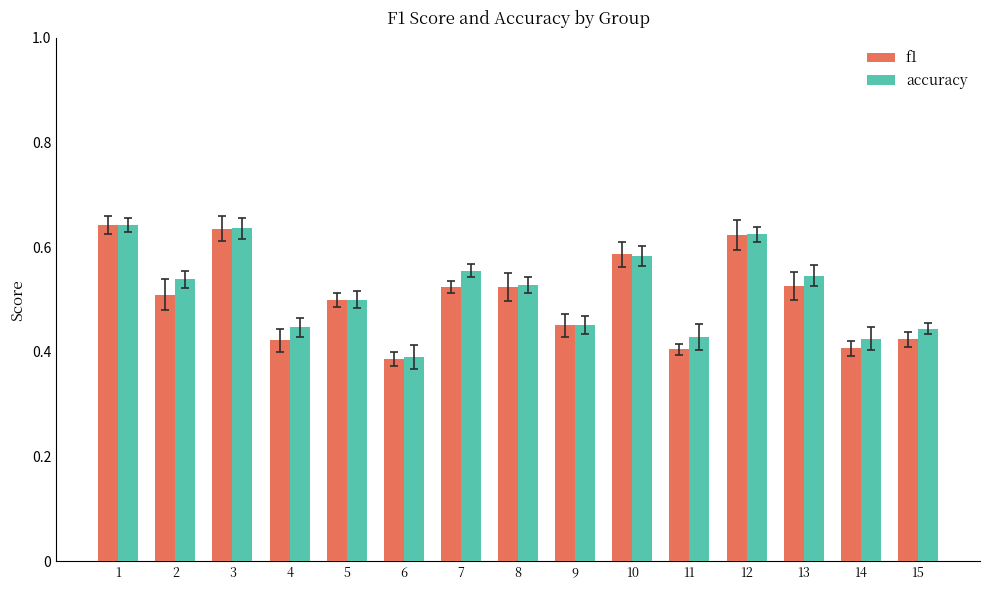

Is the value of accuracy at 3 greater than the value of f1 at 6?

Yes